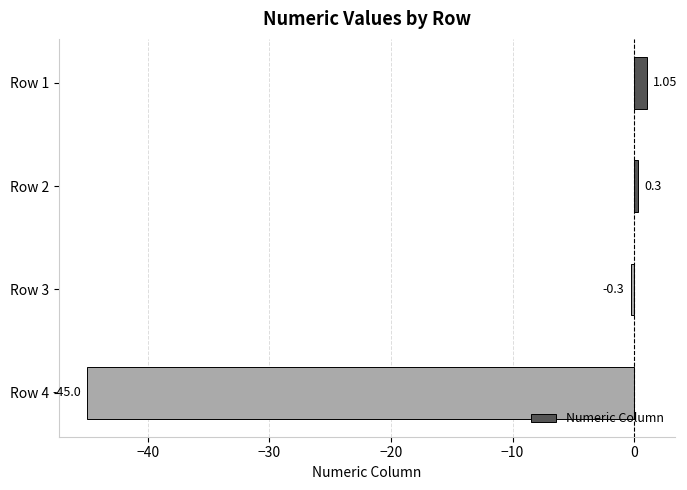

Which label corresponds to the largest value in the chart?

Row 1